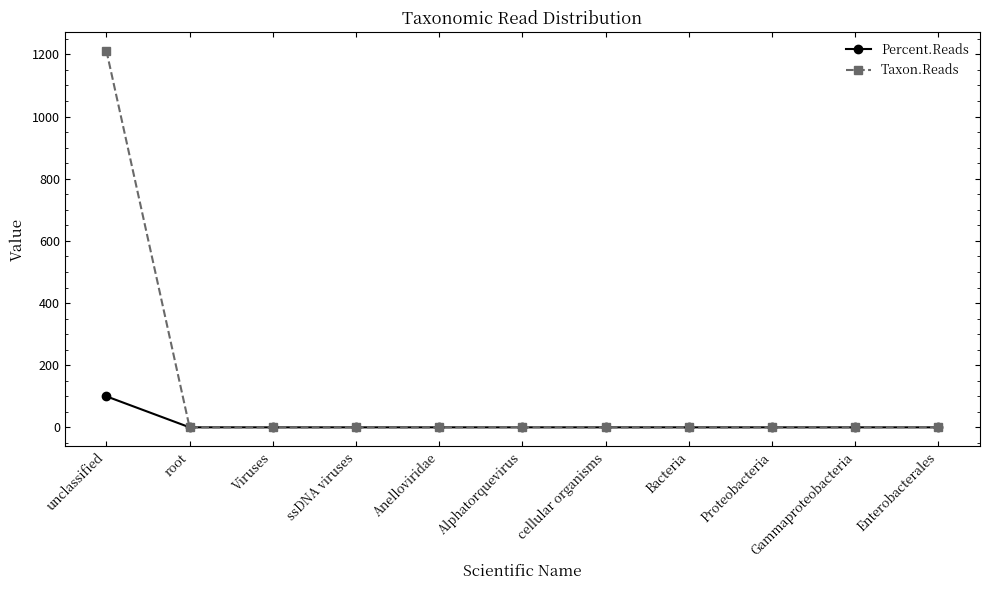

Read the Percent.Reads value at ssDNA viruses.

0.1